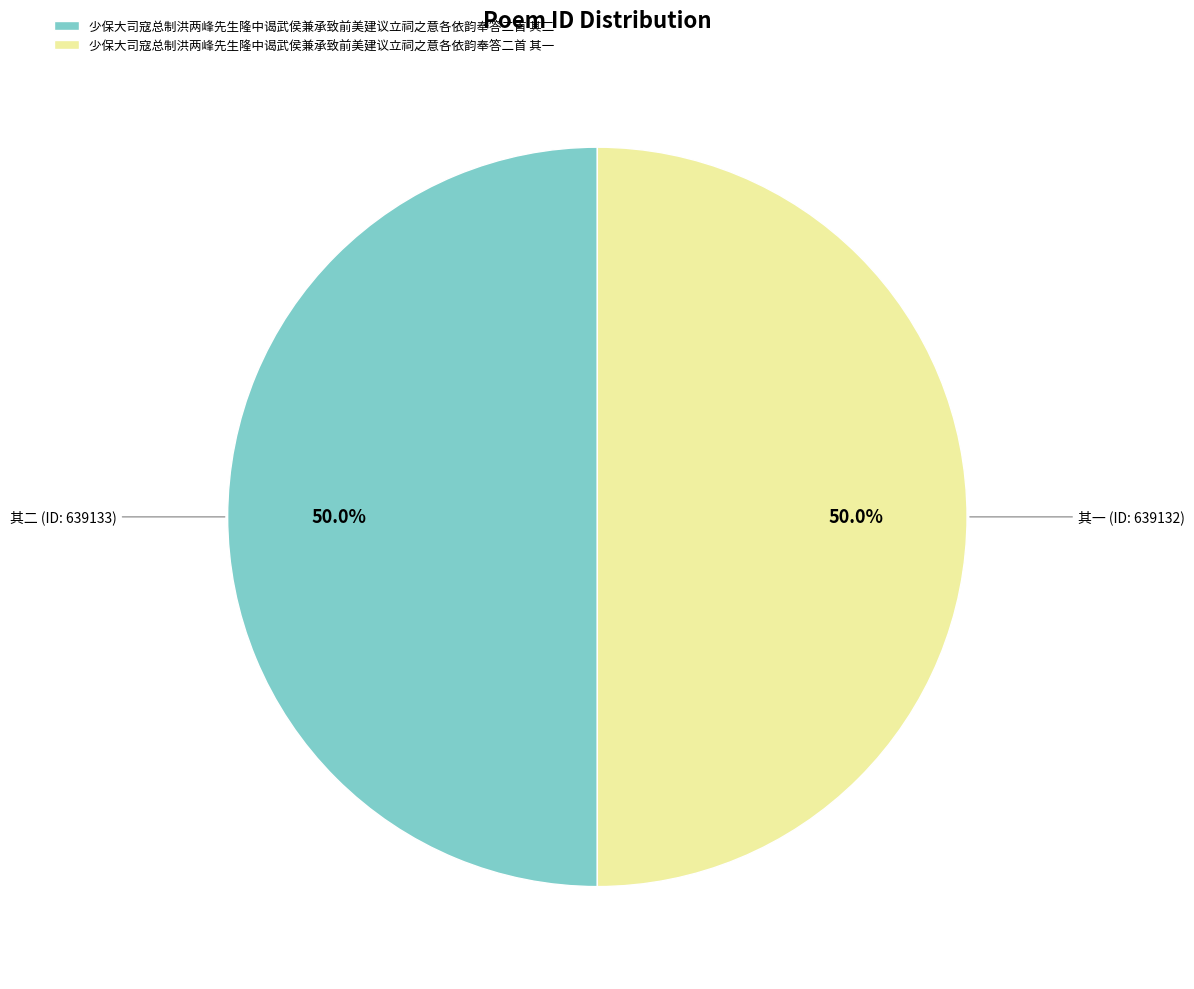

Approximately how many times larger is the value at 其一 compared to 其二?

1.0